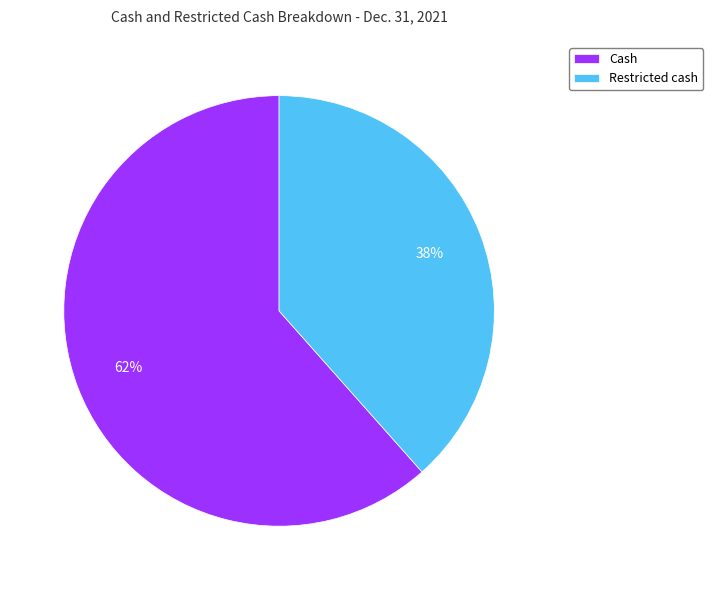

Does Cash represent more than half of the total?

Yes